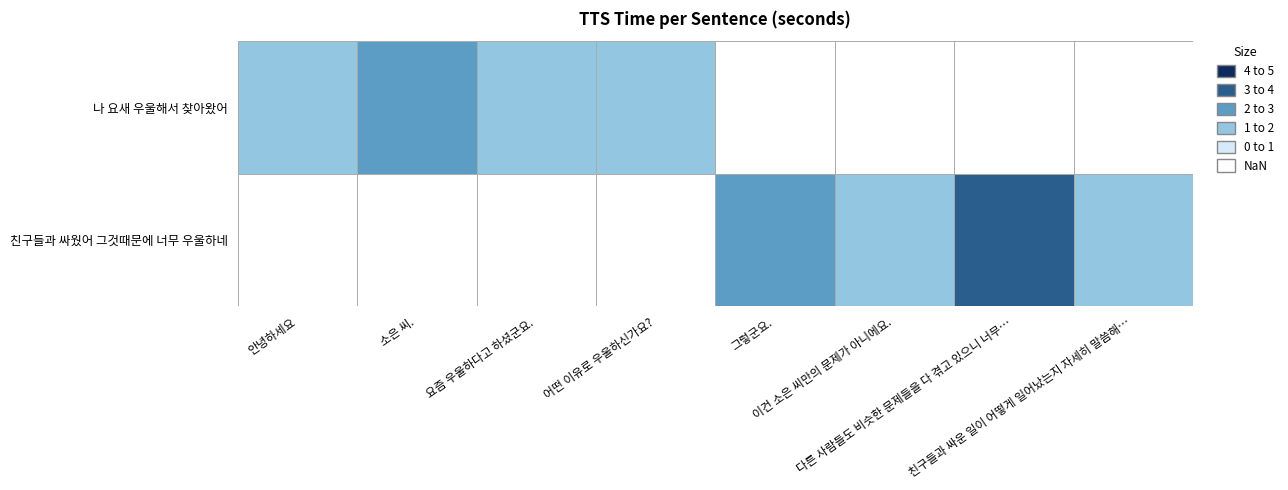

The 나 요새 우울해서 찾아왔어 series shows 2.9 at 안녕하세요. True or false?

False